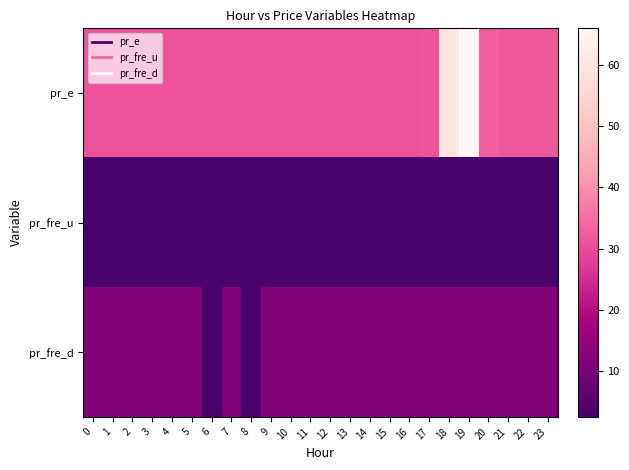

Which series has the largest range (max minus min)?

pr_e